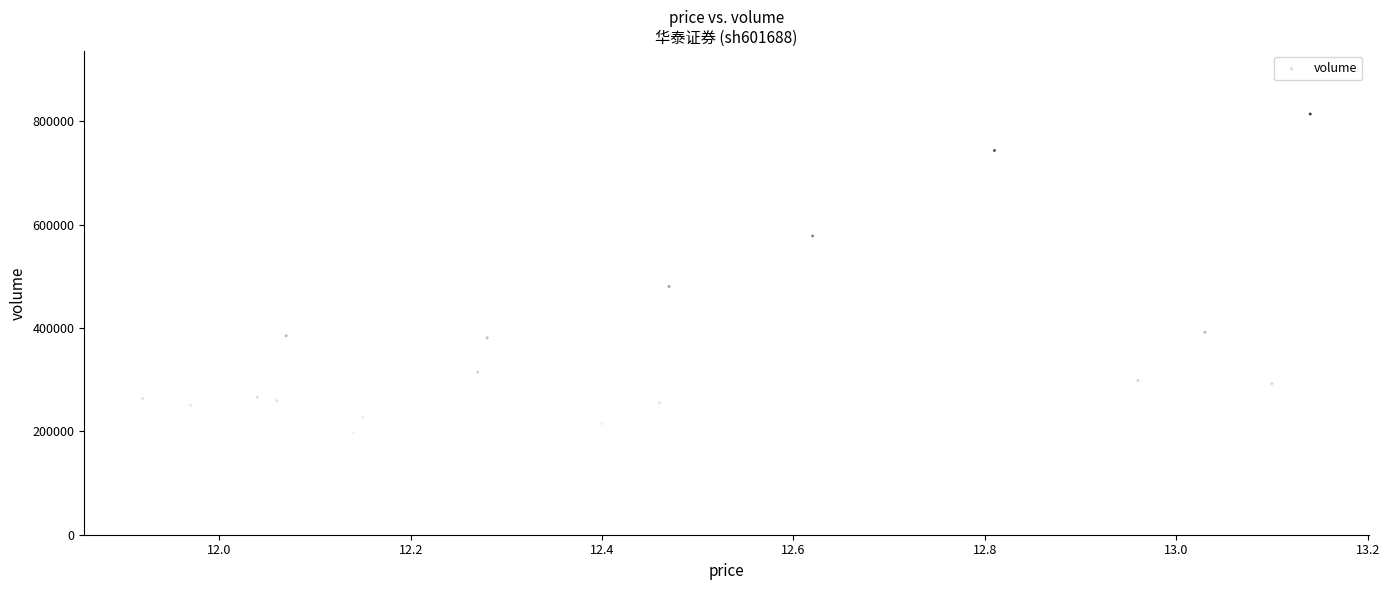

What is the range of Y values (max minus min)?

655905